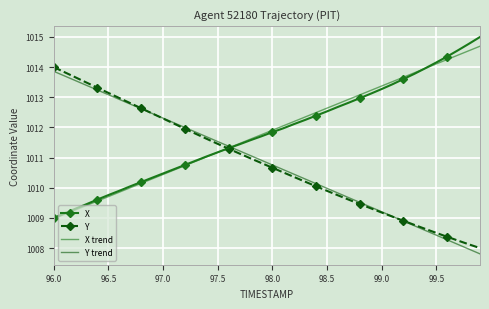

Which series has the largest total across all categories?

X